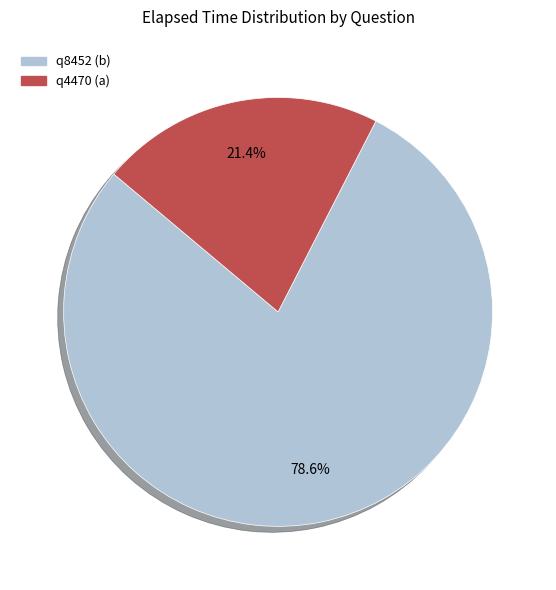

Which slice is the largest?

q8452 (b)